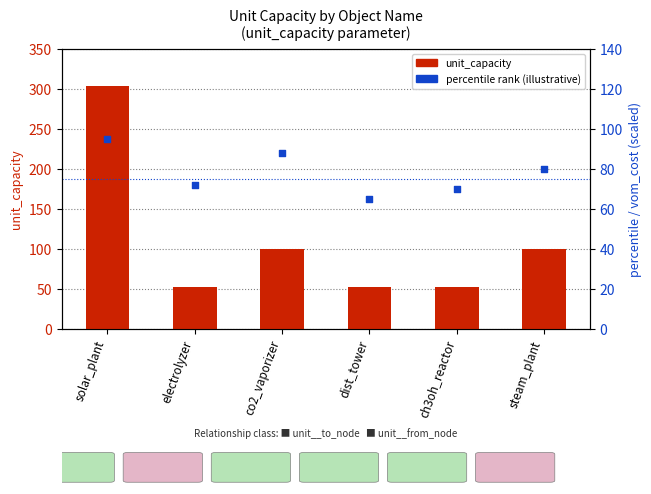

Which series has the largest total across all categories?

unit_capacity